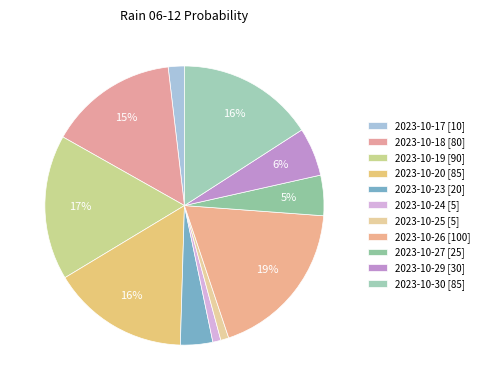

Count the number of slices in the pie.

11